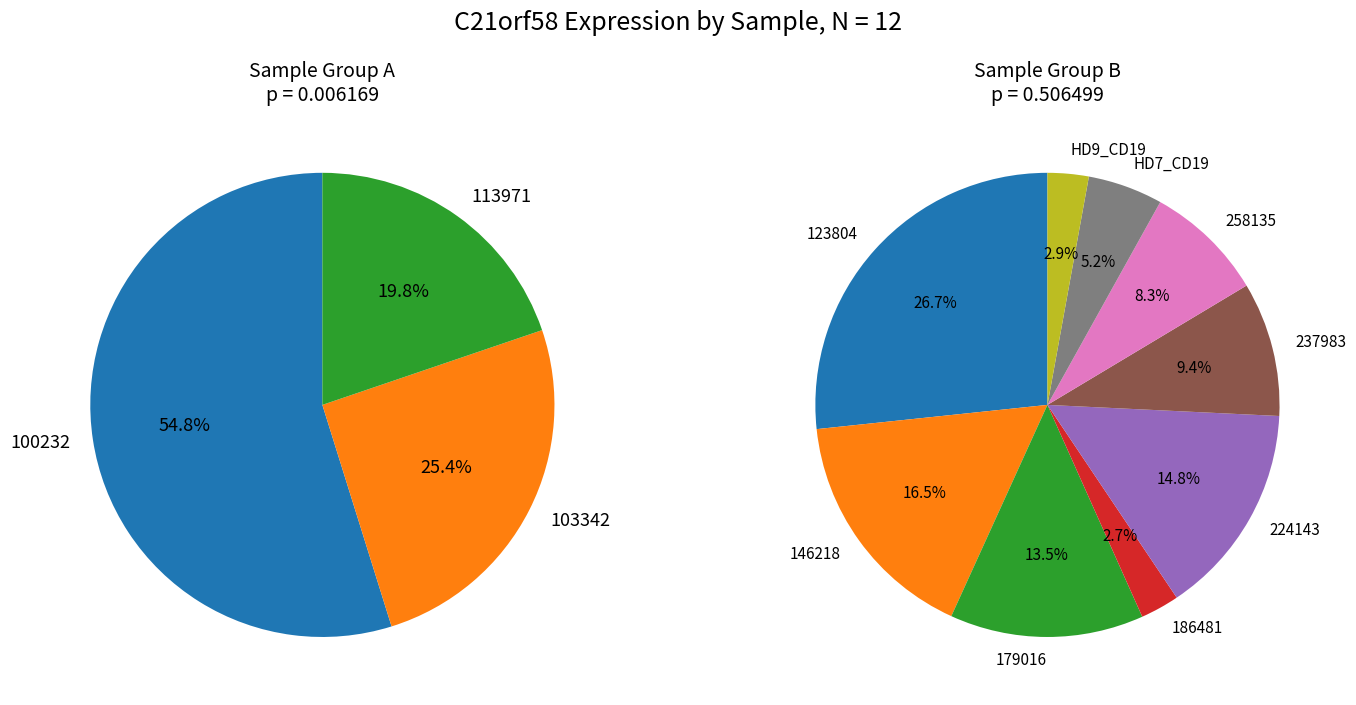

What is the smallest slice in the pie chart?

186481